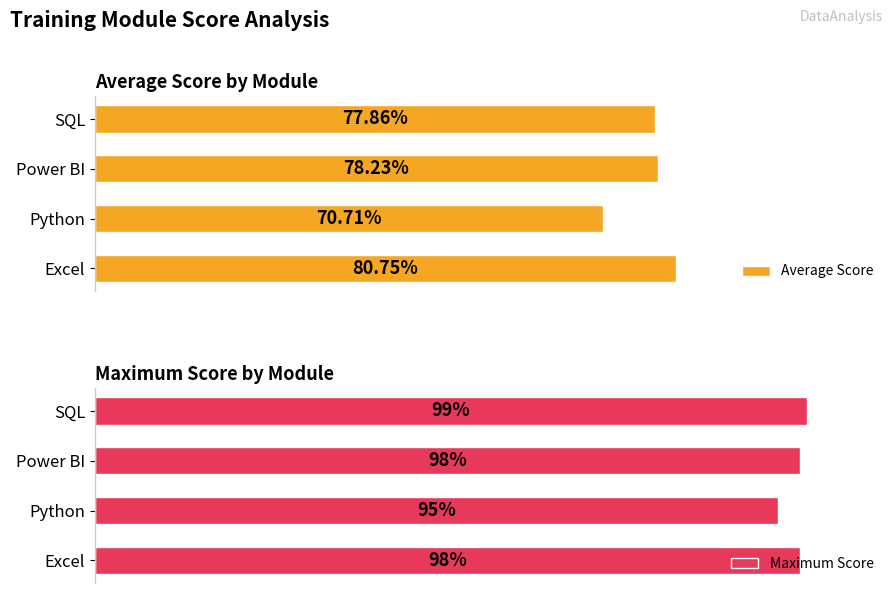

Is the value of Average Score at Excel greater than the value of Maximum Score at Excel?

No